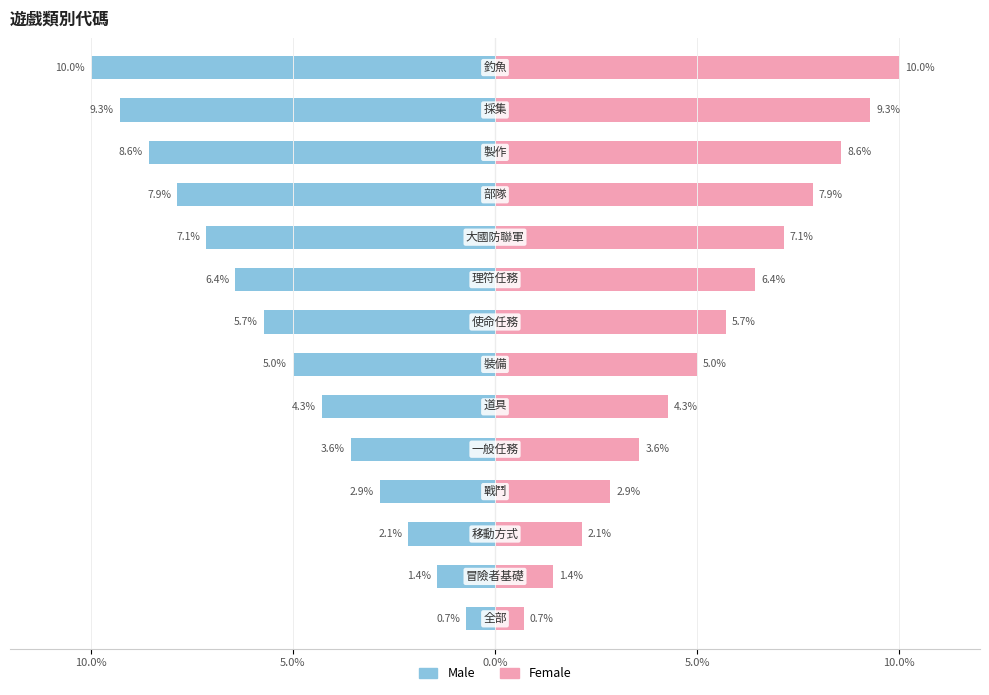

How many bars are there in each group?

2